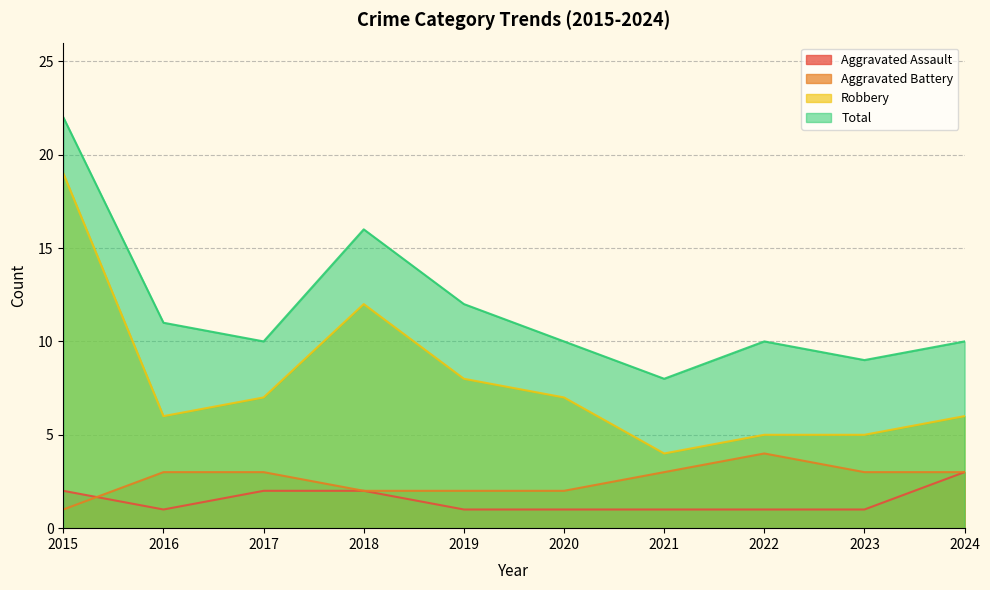

What is the value of the Robbery point at the 2nd from the left?

6